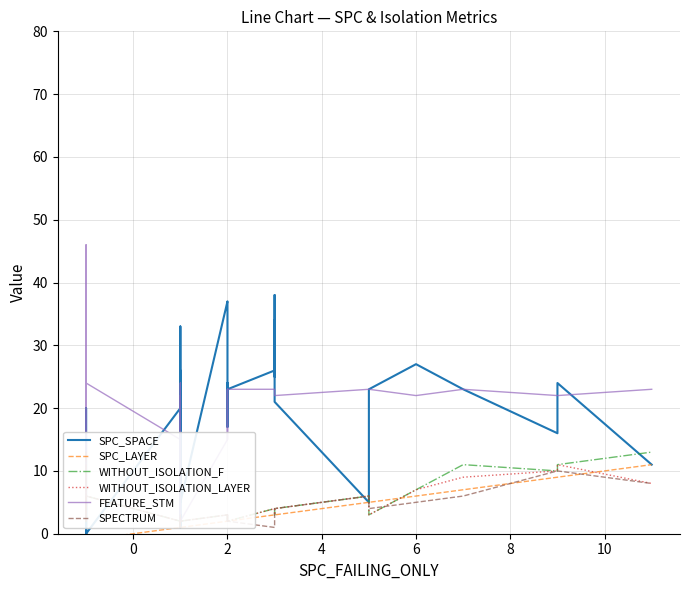

Is the value of FEATURE_STM at 8 greater than the value of SPECTRUM at 11?

Yes